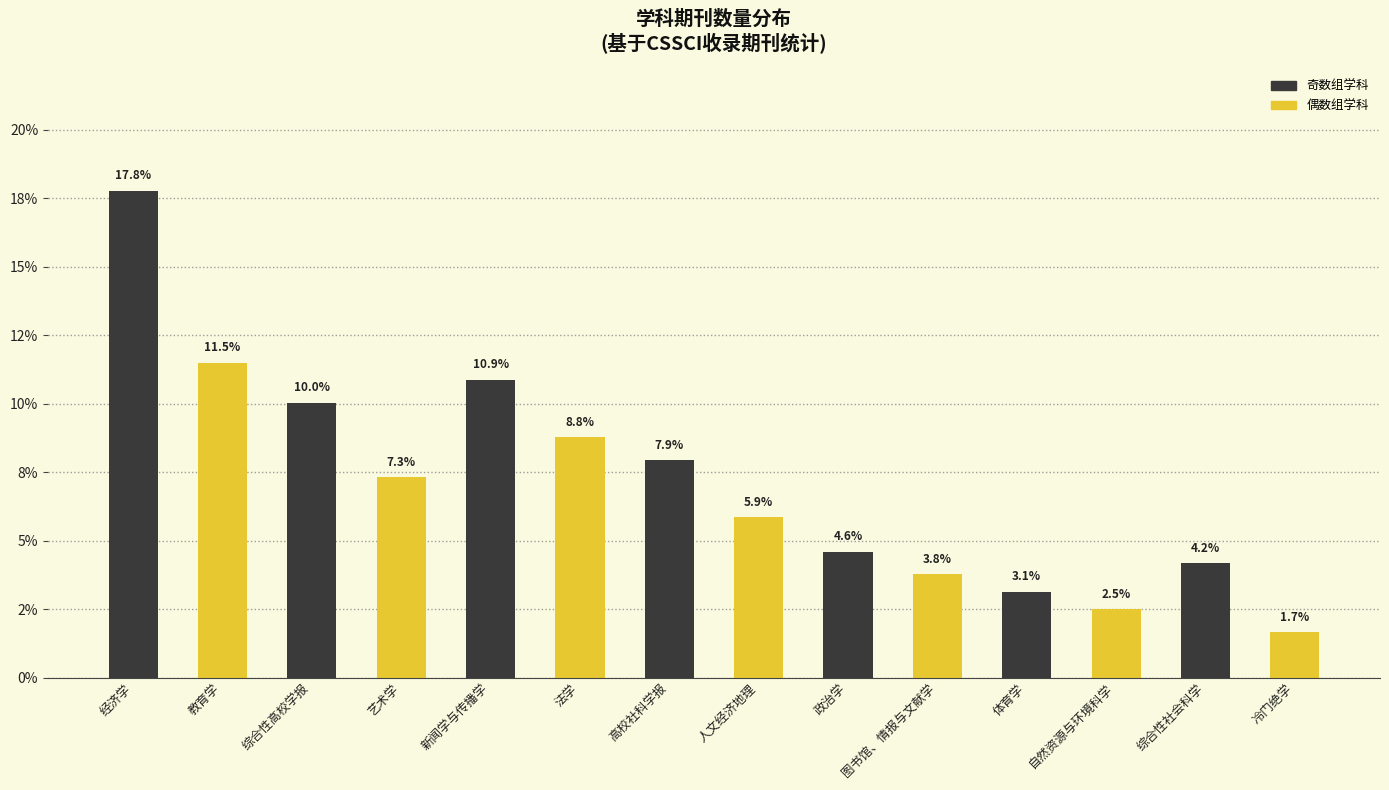

What is the ratio of the value at 体育学 to the value at 艺术学?

0.4